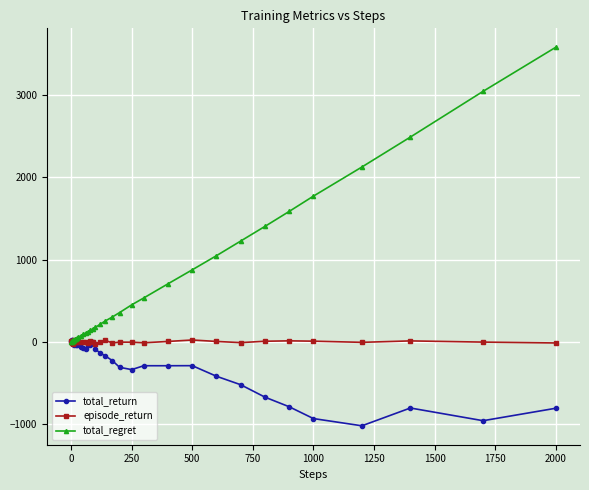

Which series has the largest total across all categories?

total_regret